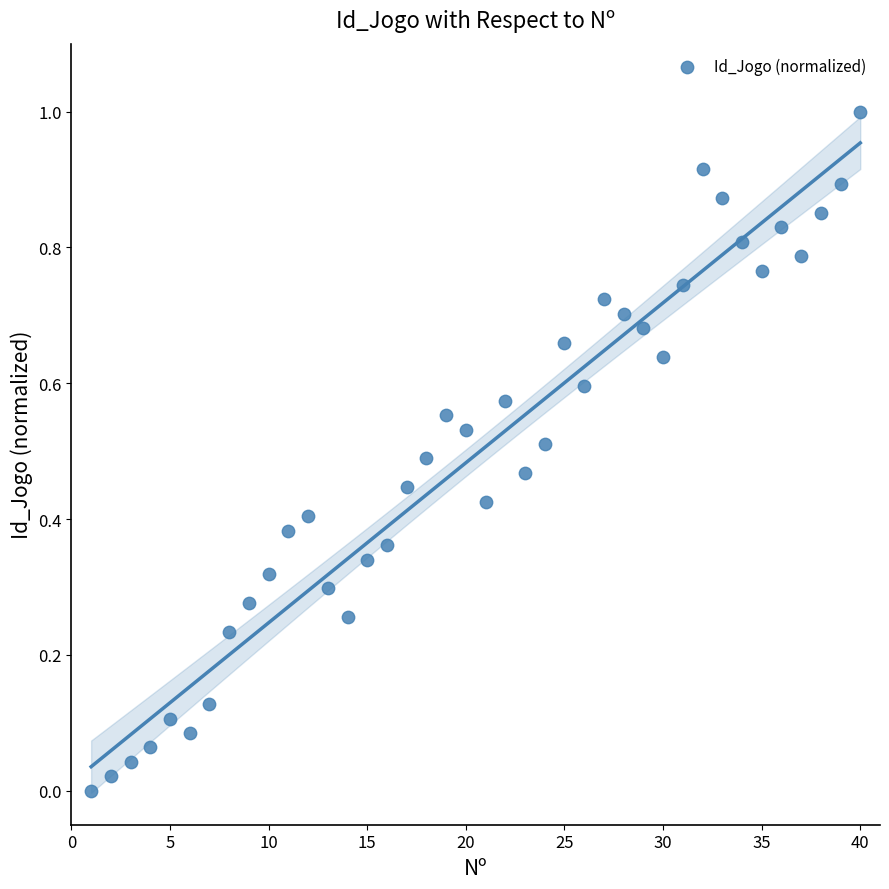

What is the range of Y values (max minus min)?

1.0